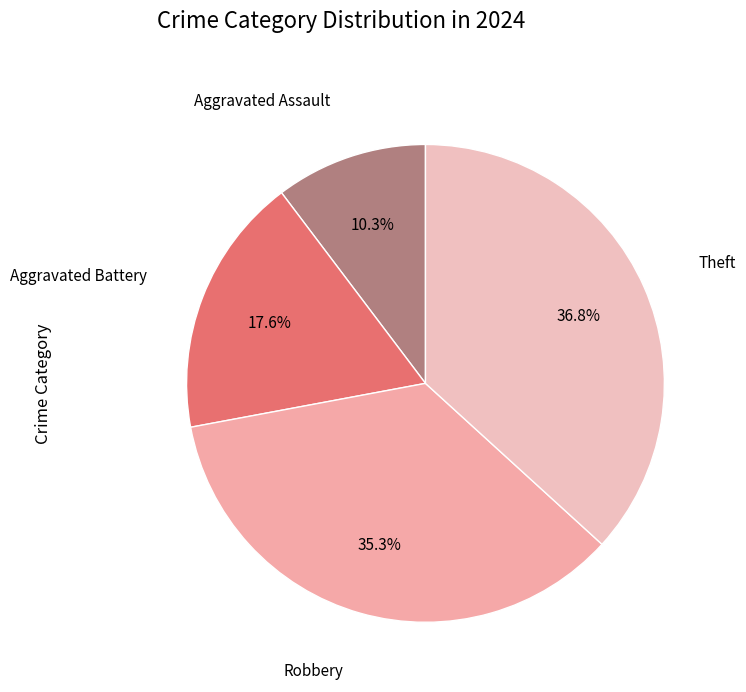

Which slice is the largest?

Theft